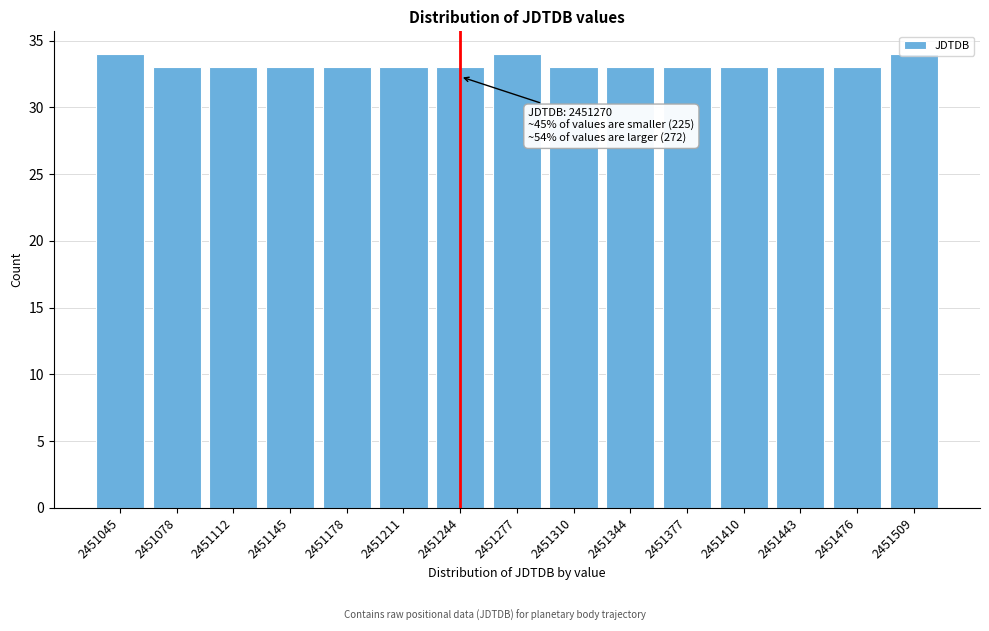

Approximately how many times larger is the value at 2451045 compared to 2451211?

1.0